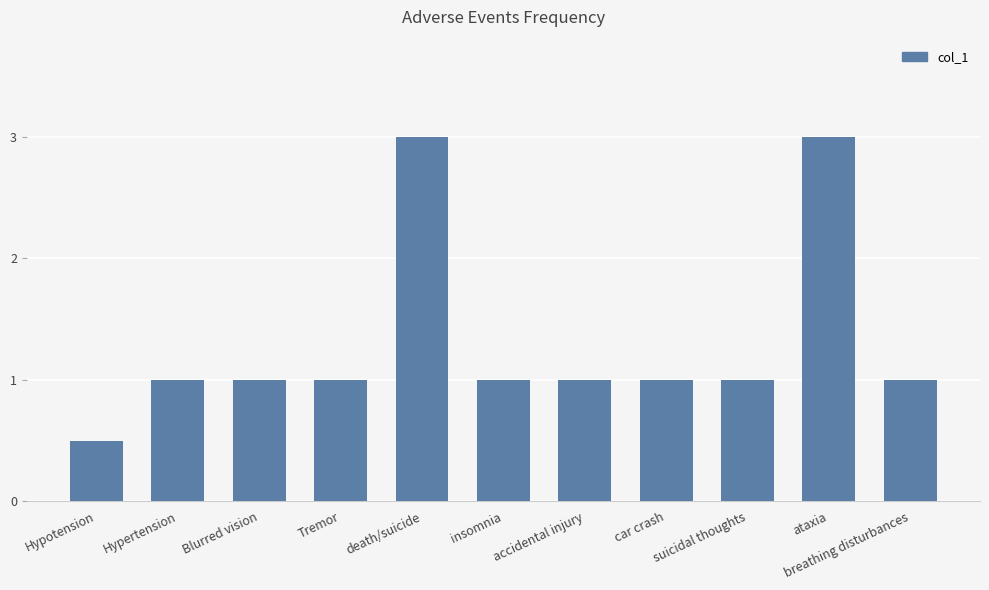

Reading left to right, what are all the values shown in this chart?

0.5	1.0	1.0	1.0	3.0	1.0	1.0	1.0	1.0	3.0	1.0